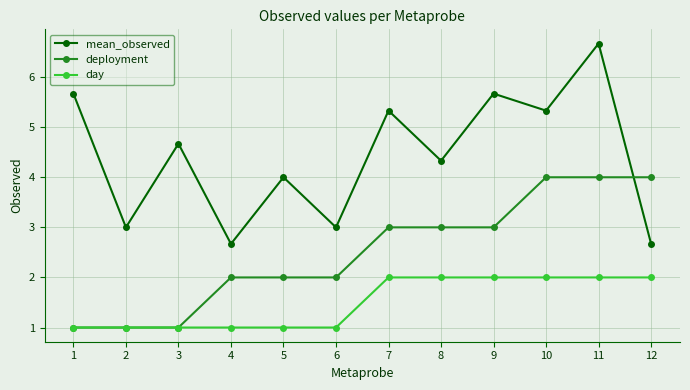

True or false: day and mean_observed intersect in this chart.

False